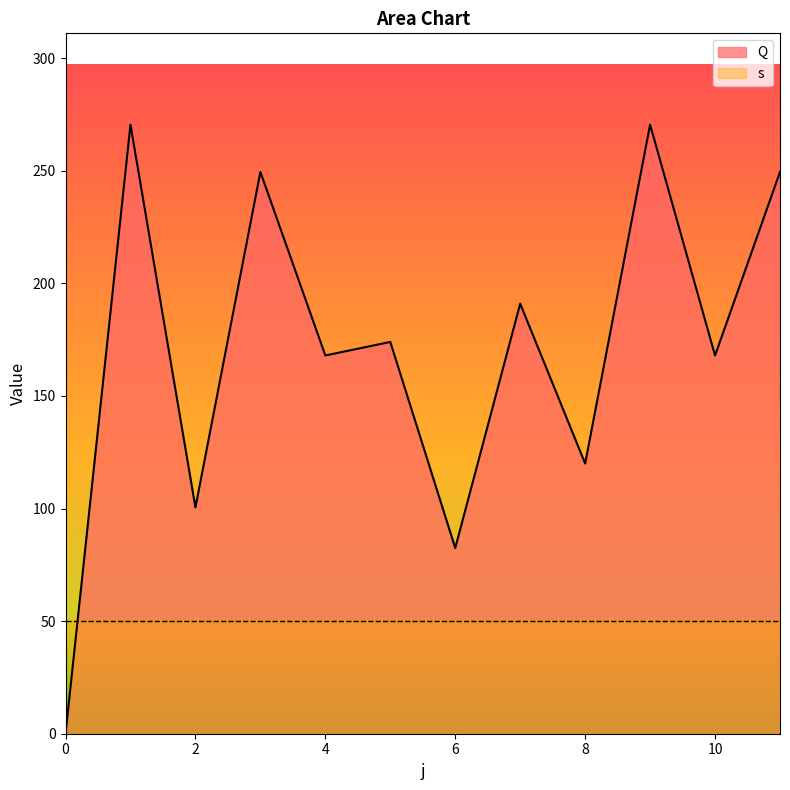

How many points are higher than both their immediate neighbors (excluding endpoints)?

5